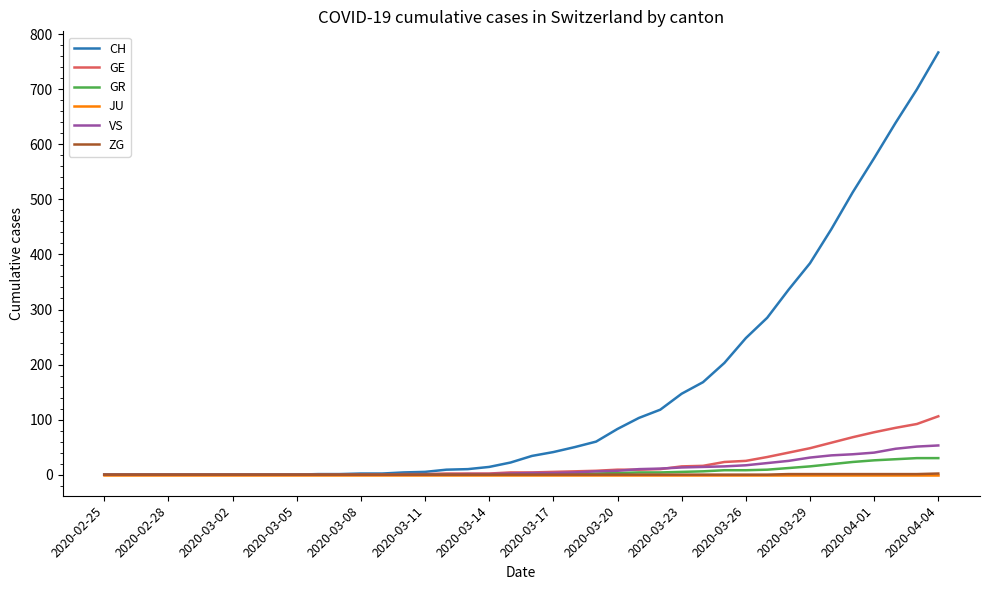

What is the greatest value displayed?

767